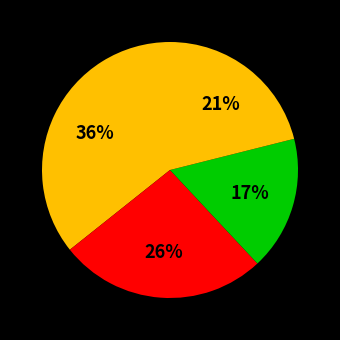

How many segments does this pie chart have?

4